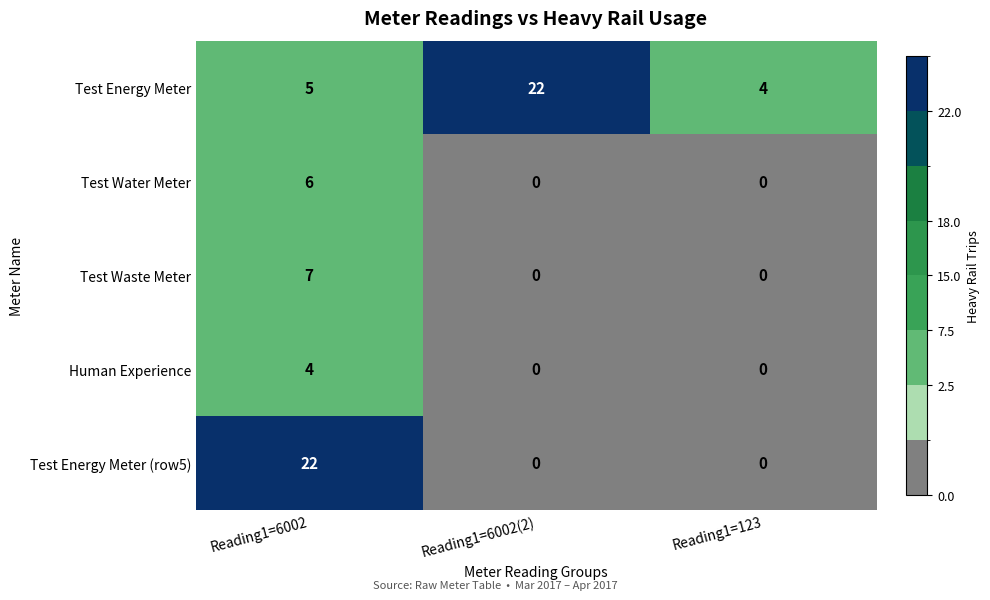

At which category is the sum across all series the highest?

Reading1=6002